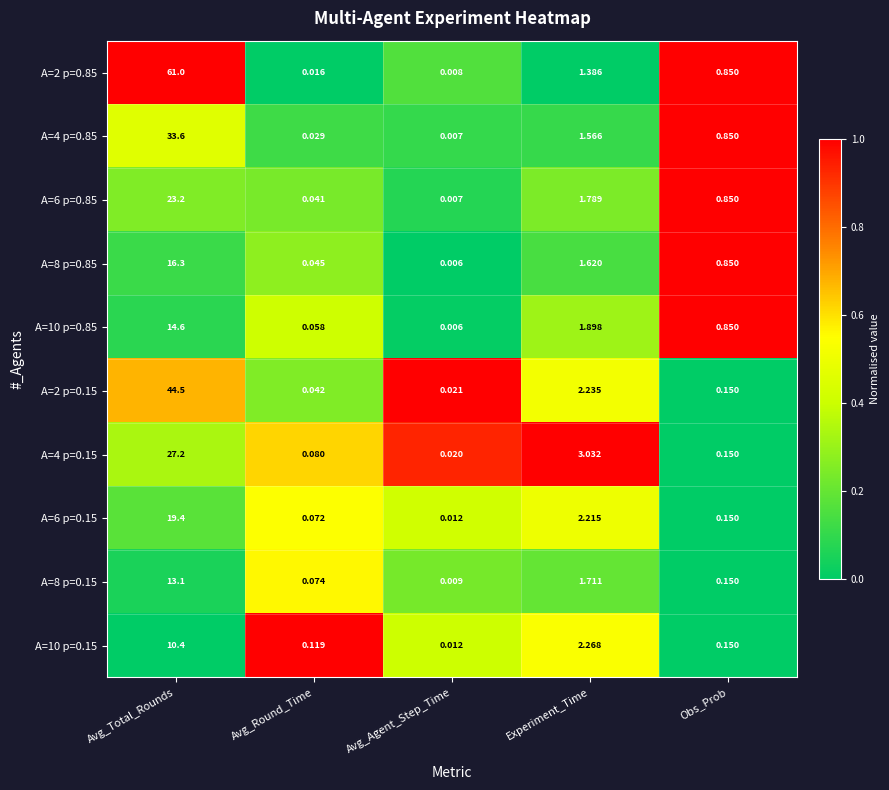

Is the value of A=10 p=0.15 at Avg_Total_Rounds greater than the value of A=10 p=0.85 at Experiment_Time?

Yes